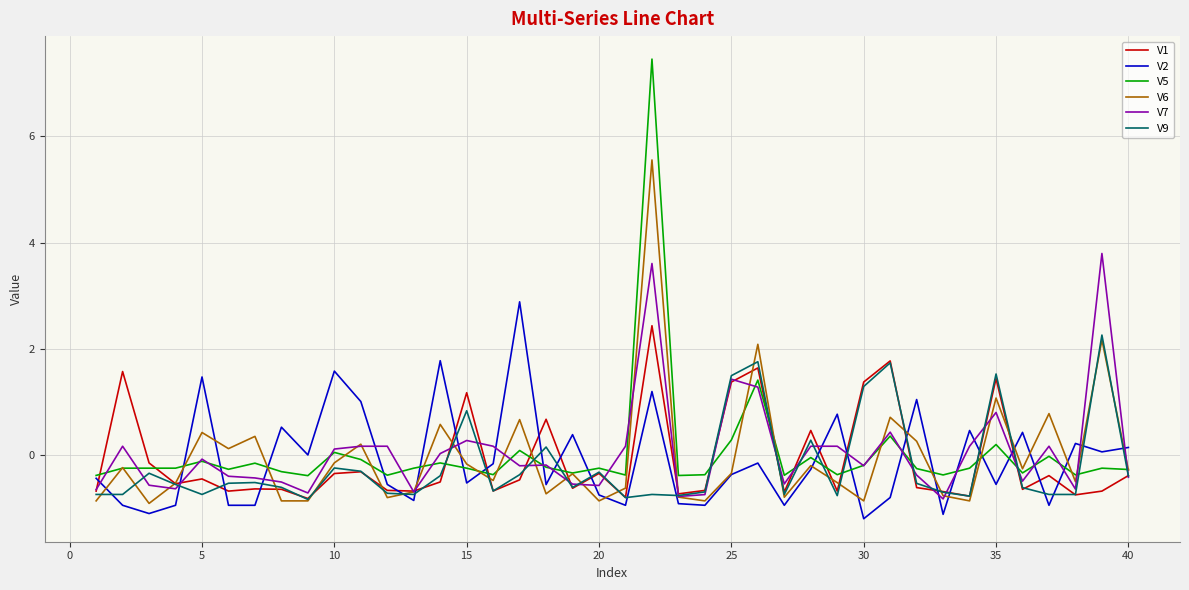

What is the minimum value for V5?

-0.4